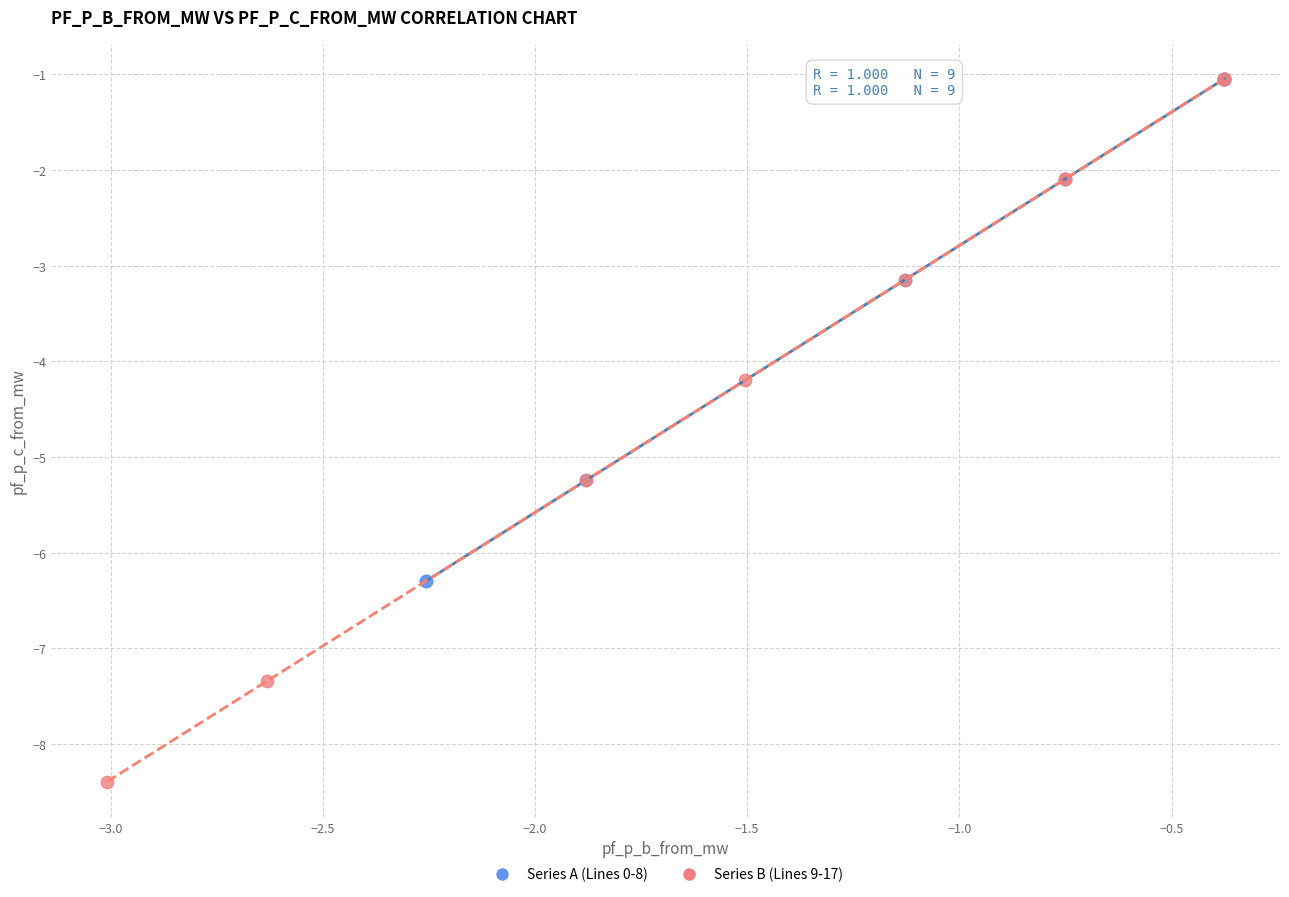

Which series has the widest spread of Y values?

Series B (Lines 9-17)